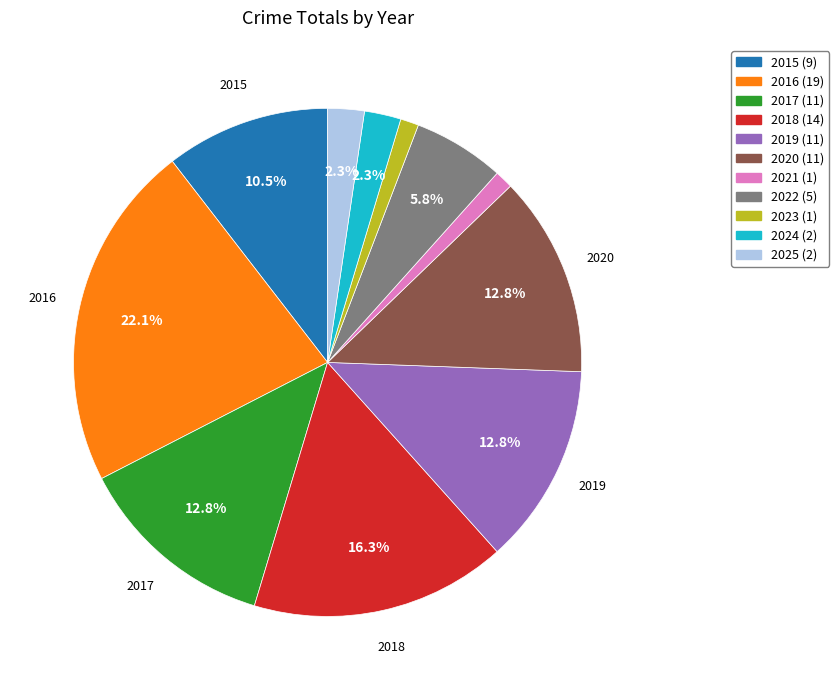

Is there any slice that represents more than half of the pie?

No